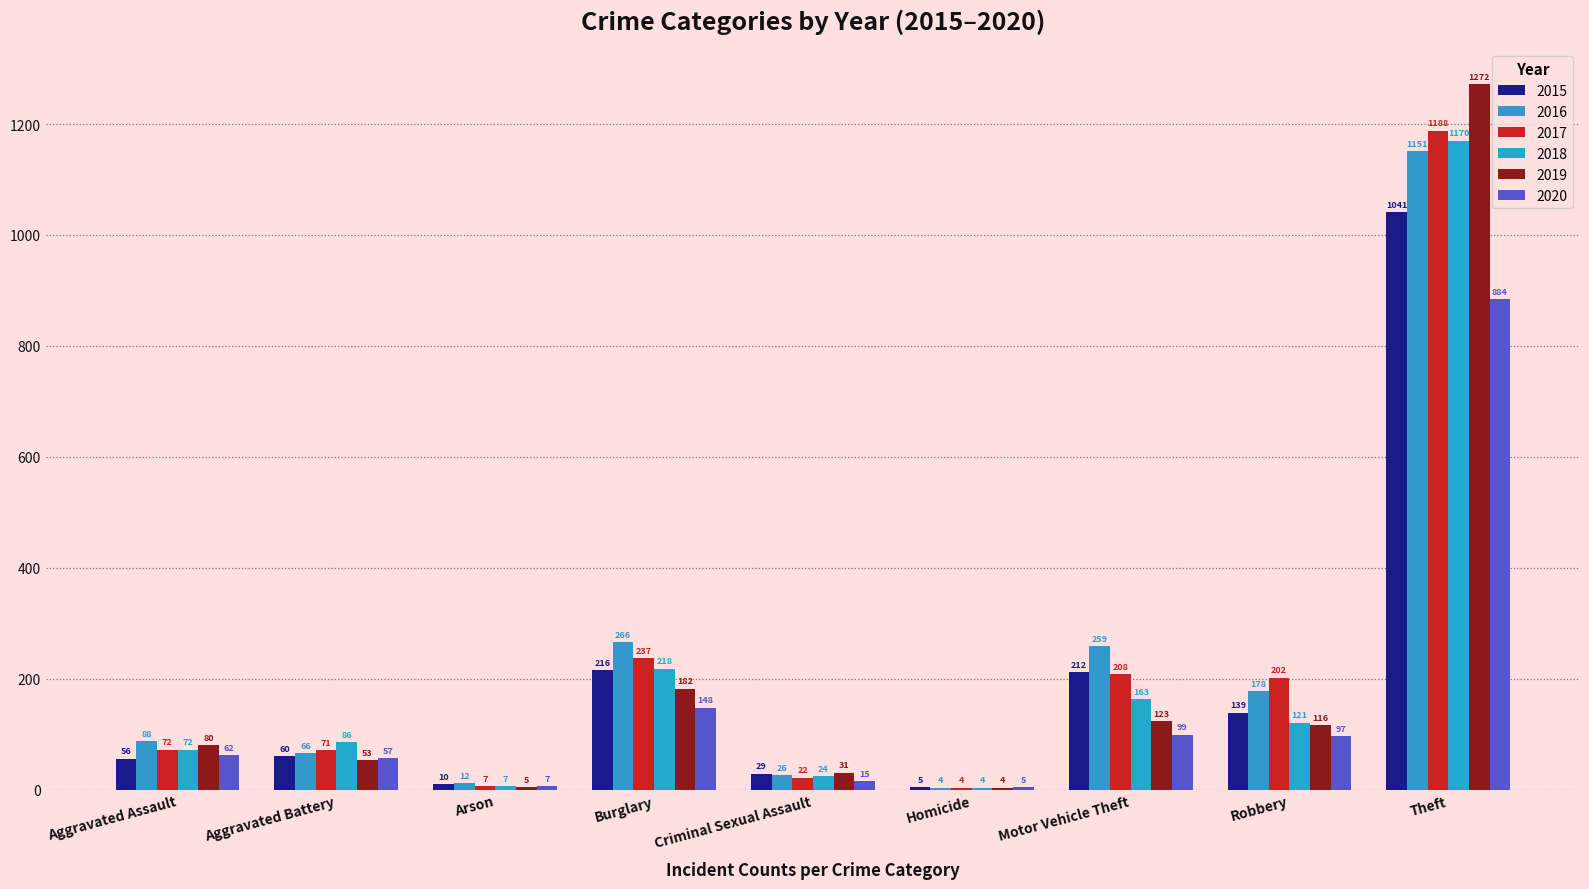

Rank the series at Arson from highest to lowest value.

2016, 2015, 2017, 2018, 2020, 2019